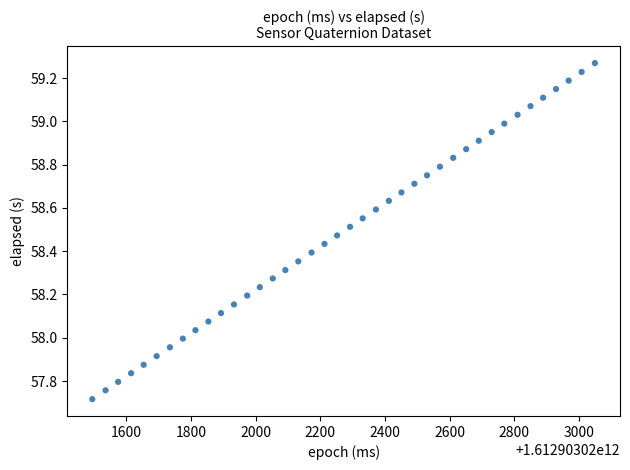

What is the range of X values (max minus min)?

1554.0